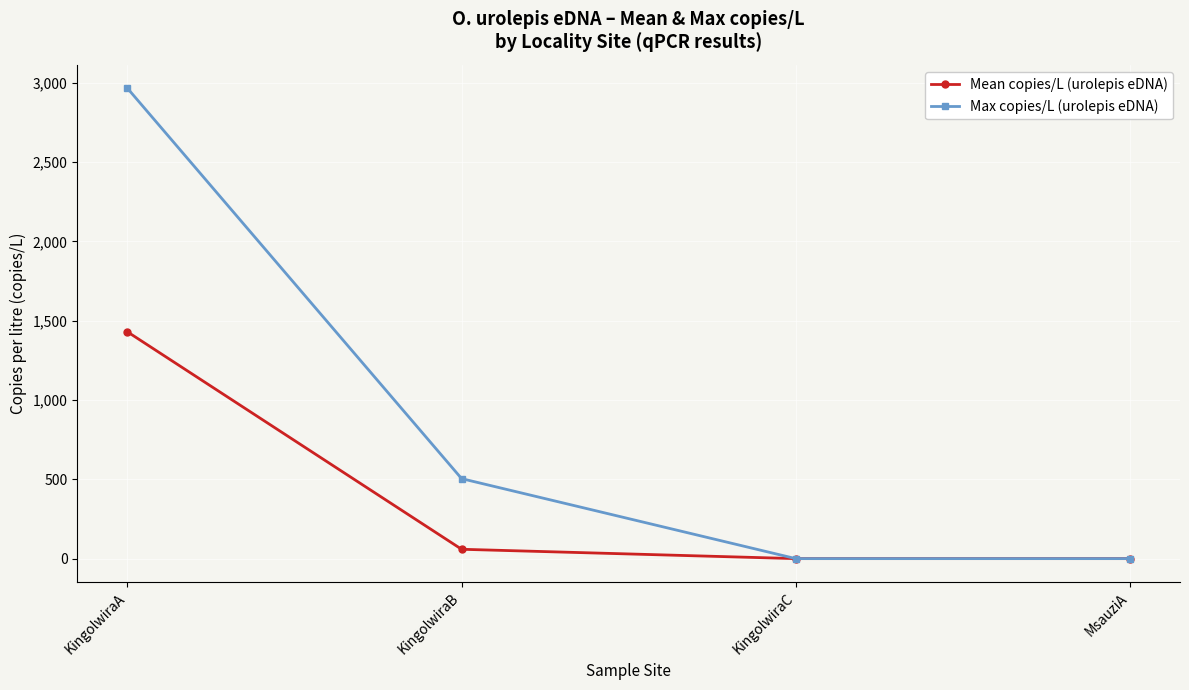

Reading right to left, list all the values displayed in this chart.

Mean copies/L (urolepis eDNA): 0.0	0.0	59.0	1429.8
Max copies/L (urolepis eDNA): 0.0	0.0	504.3	2965.6